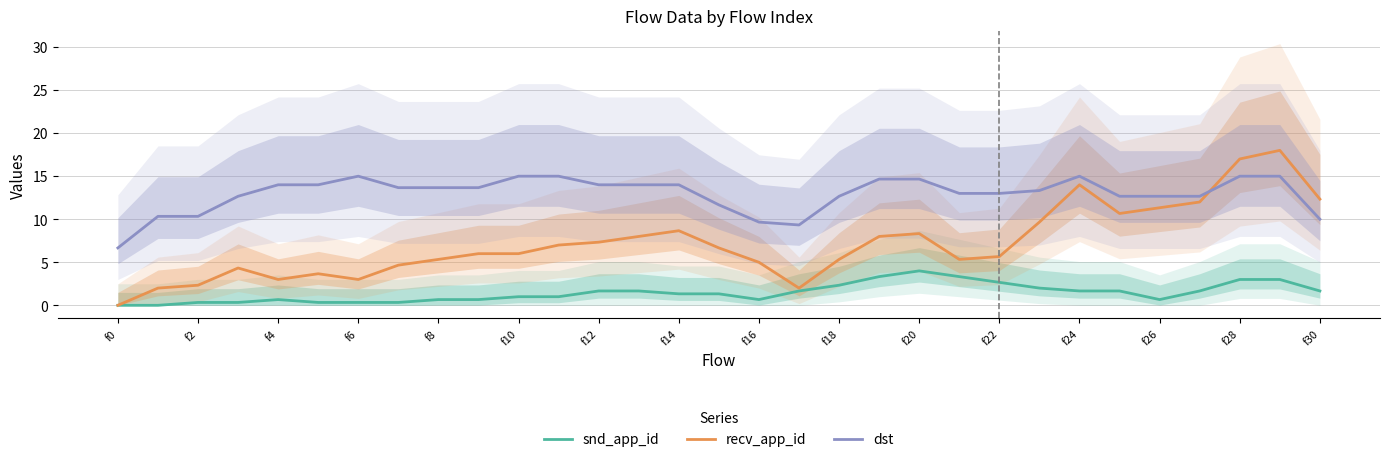

How many series are shown in this chart?

3